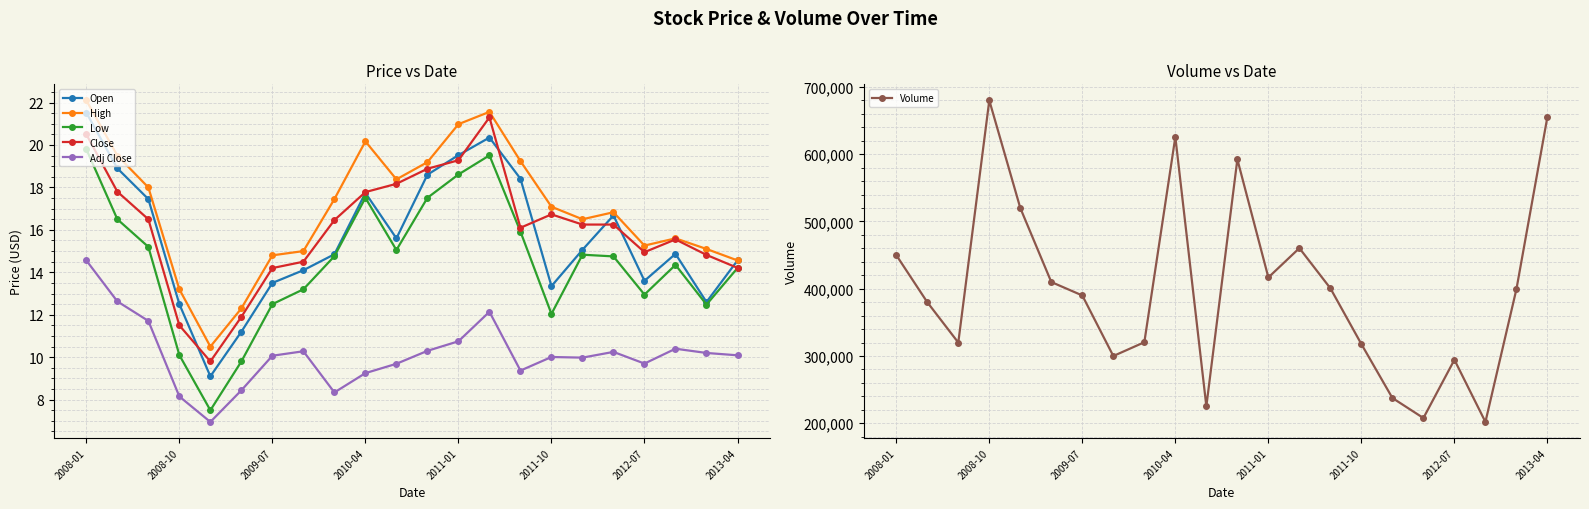

Which series has the largest range (max minus min)?

Volume